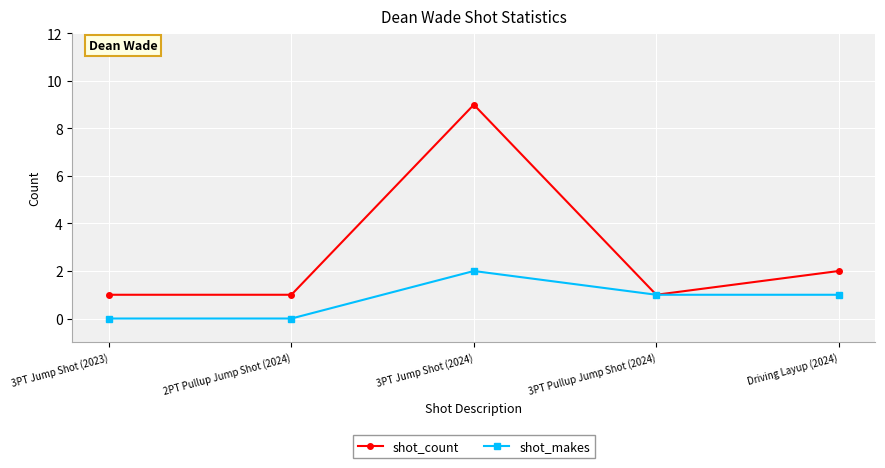

True or false: shot_count has more than 2 interior local peaks.

False